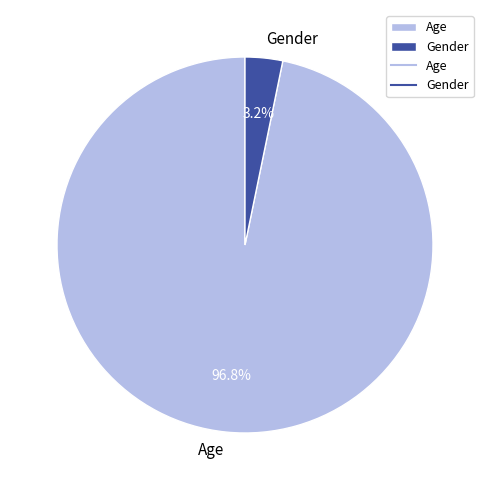

Which slice is the largest?

Age